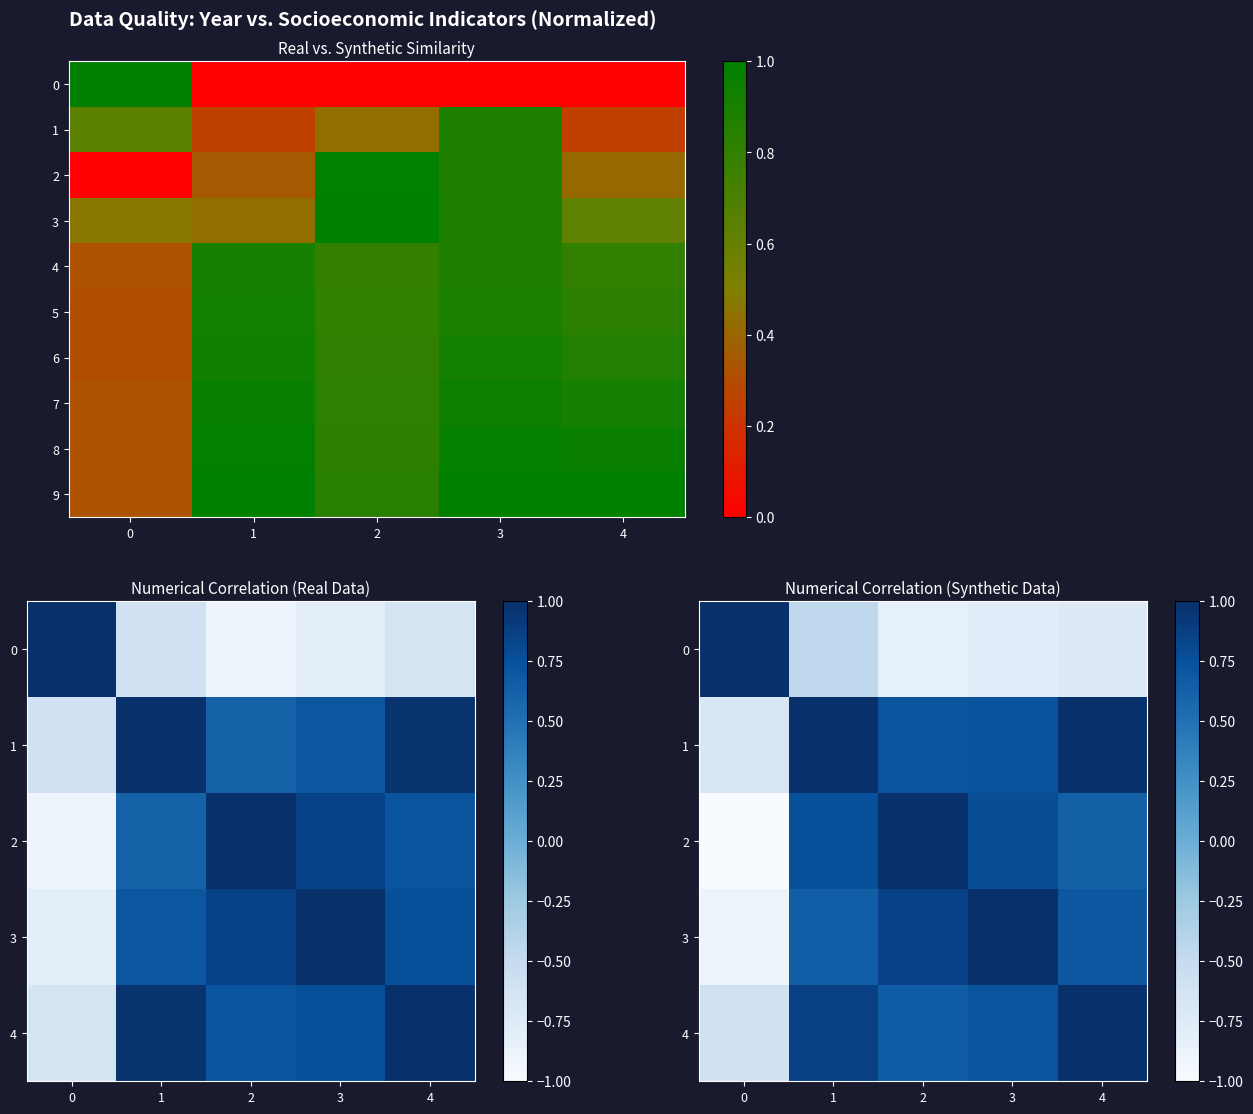

What is the sum of all row_1 values?

2.8